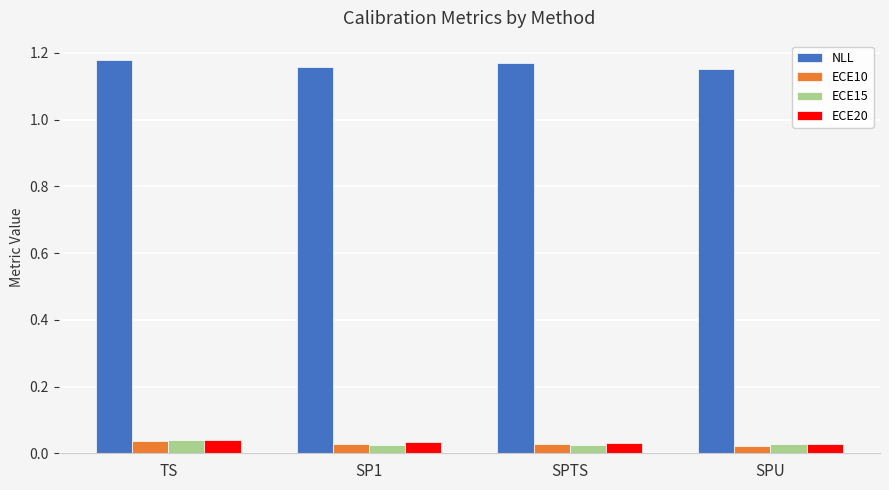

What is the label of the 4th bar from the right?

TS